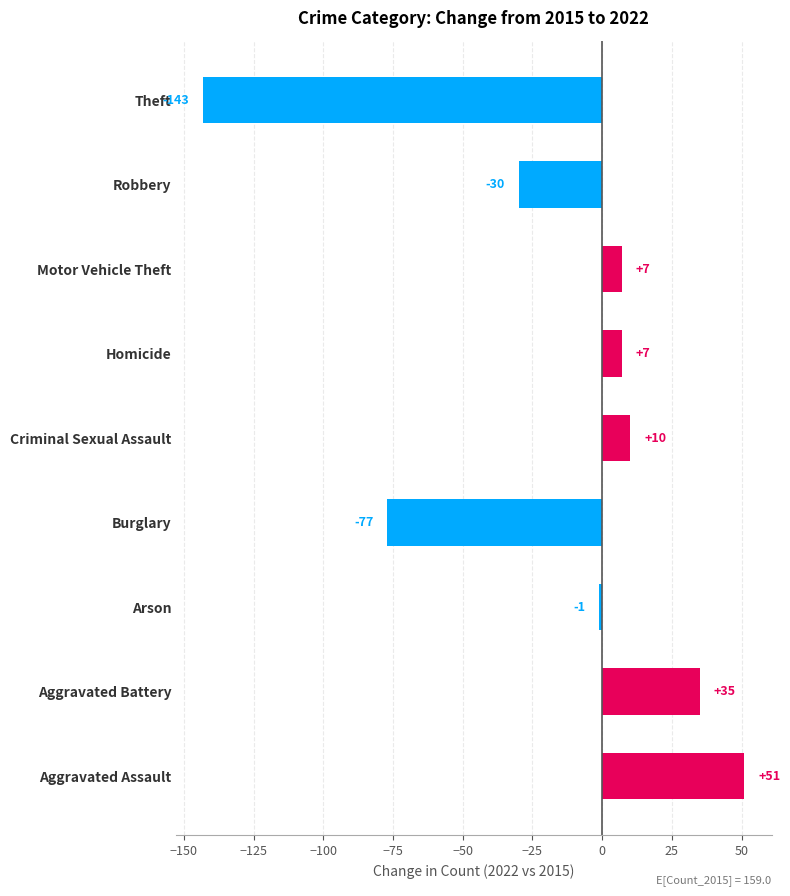

The chart shows a value of 10 at Criminal Sexual Assault. True or false?

True